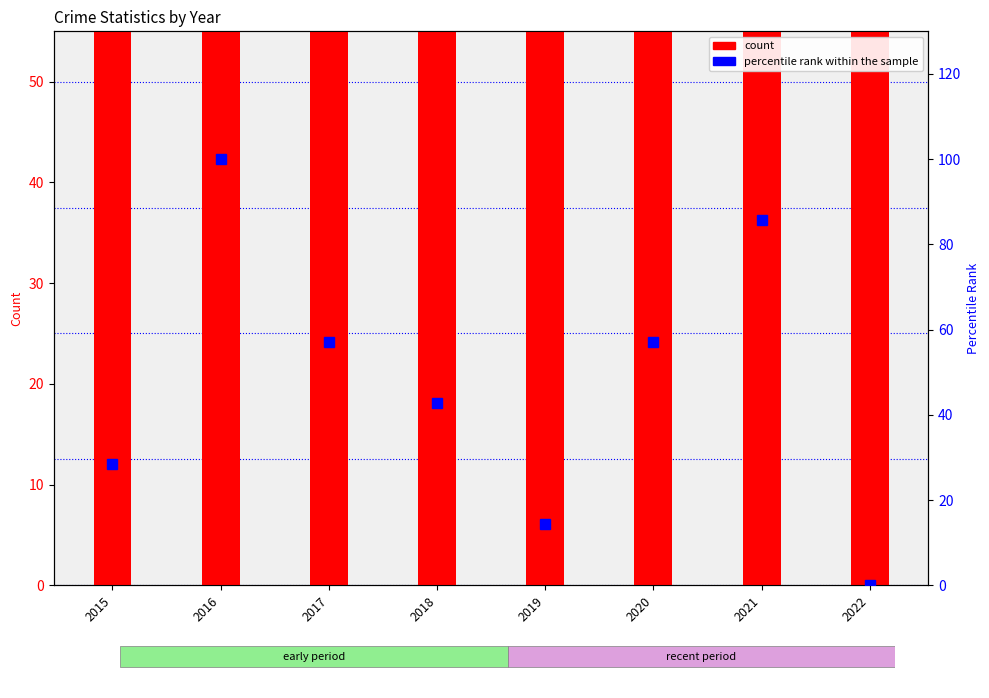

The count series shows 72.3 at 2016. True or false?

False